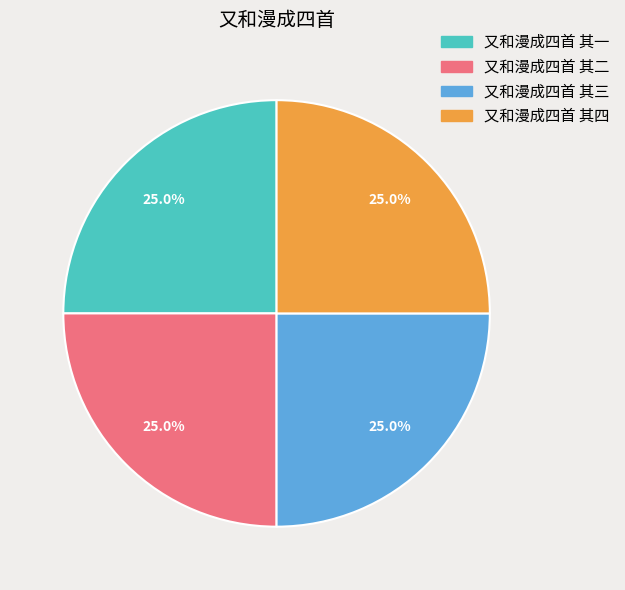

Count the number of slices in the pie.

4